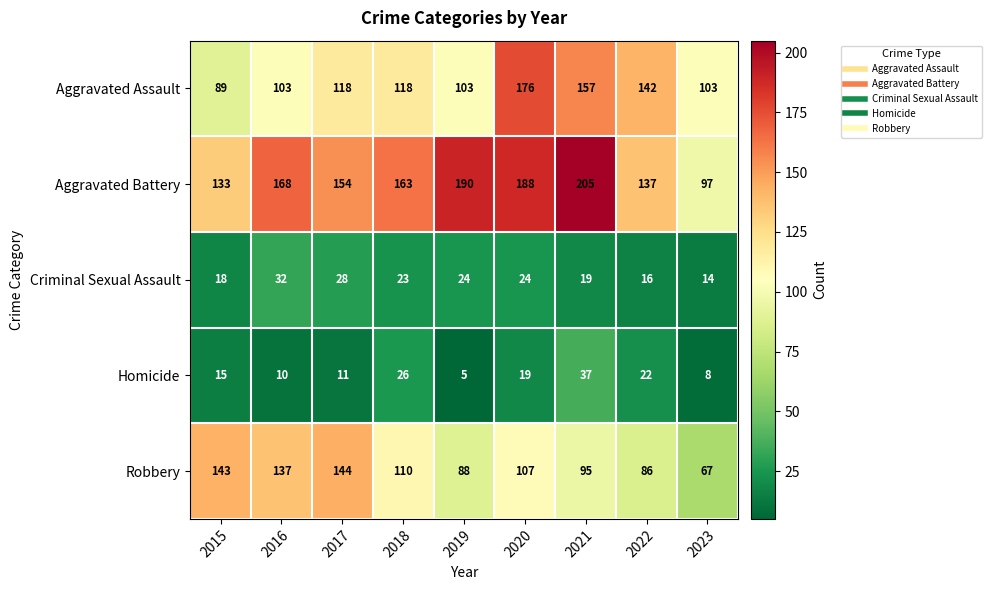

The Homicide series shows 7 at 2016. True or false?

False